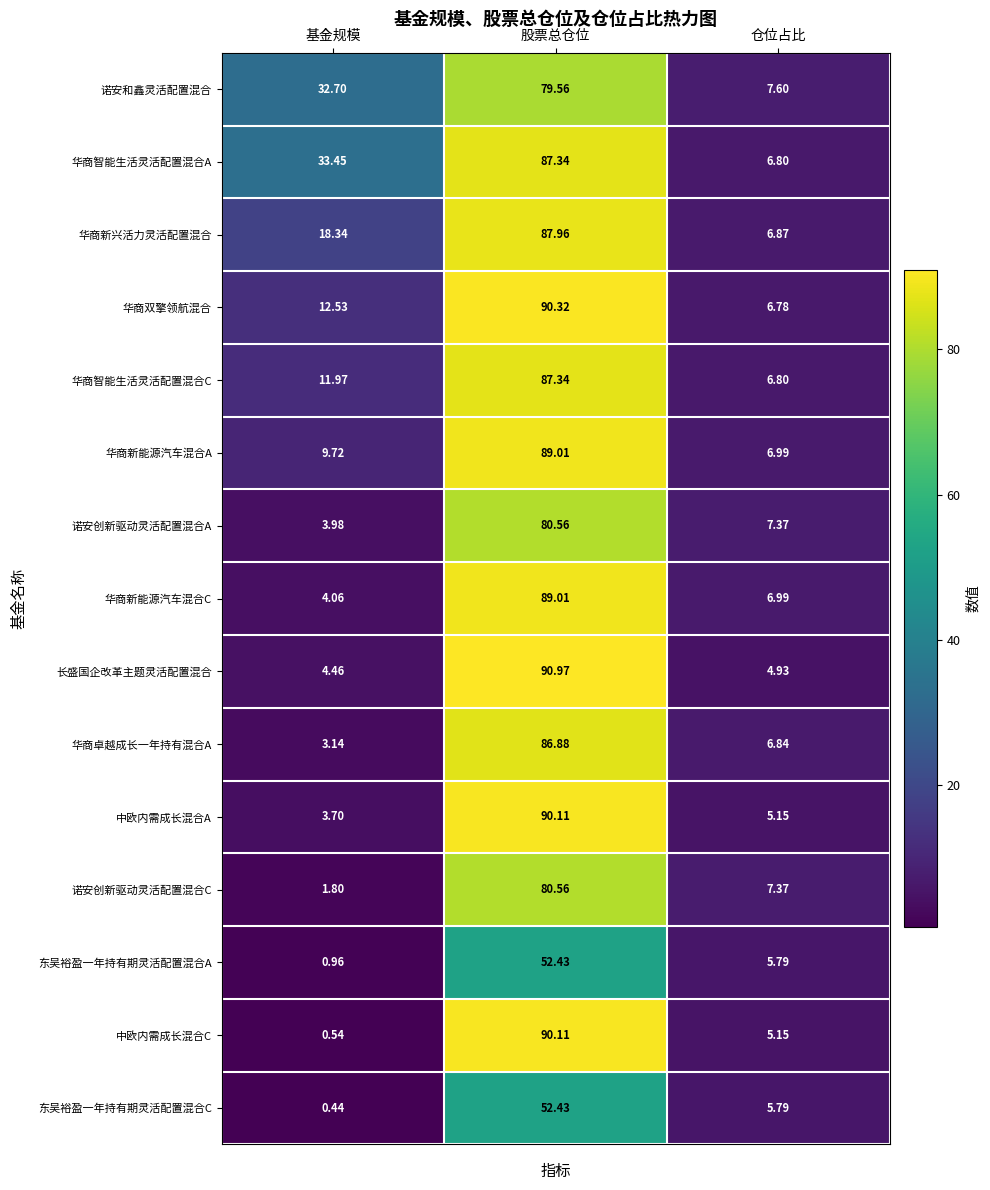

Which series has the largest total across all categories?

华商智能生活灵活配置混合A